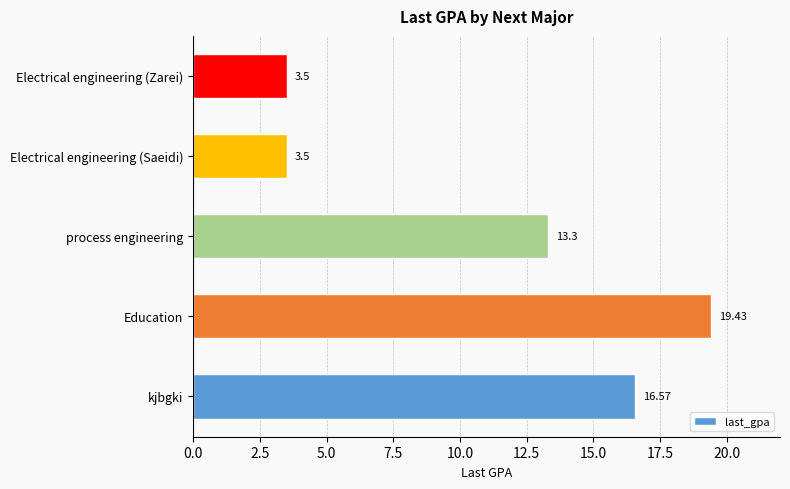

What is the change in value from process engineering to Electrical engineering (Zarei)?

-9.8